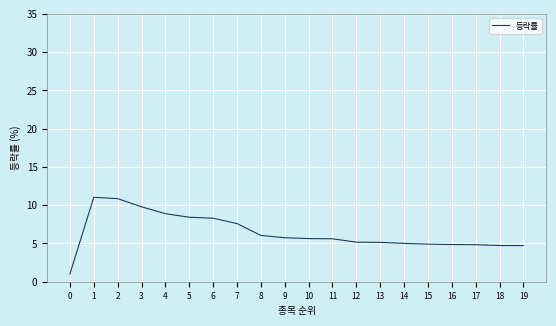

What is the sum of the values at 7 and 13?

12.7